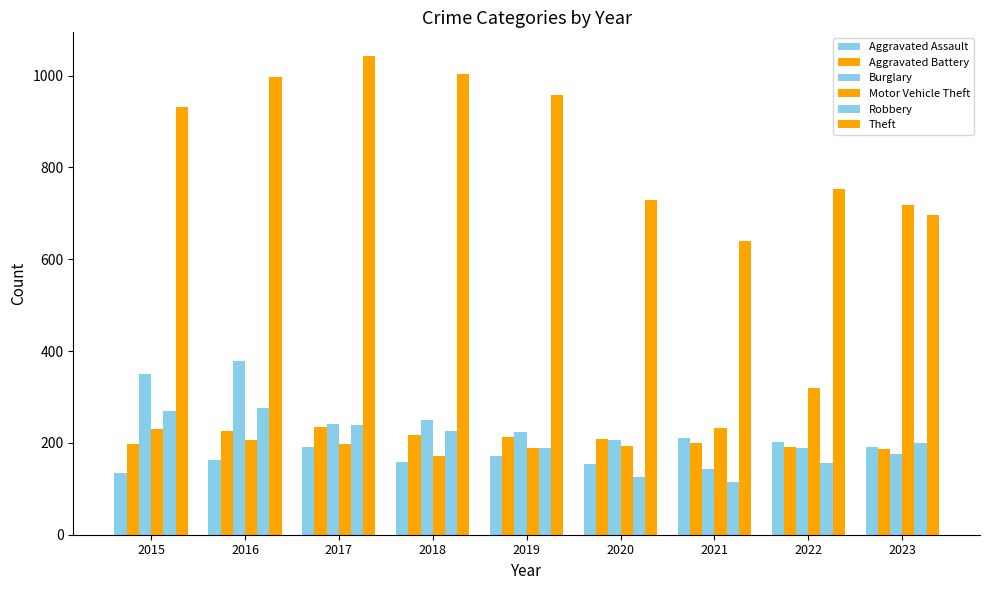

Rank the categories by Motor Vehicle Theft value from highest to lowest.

2023, 2022, 2021, 2015, 2016, 2017, 2020, 2019, 2018